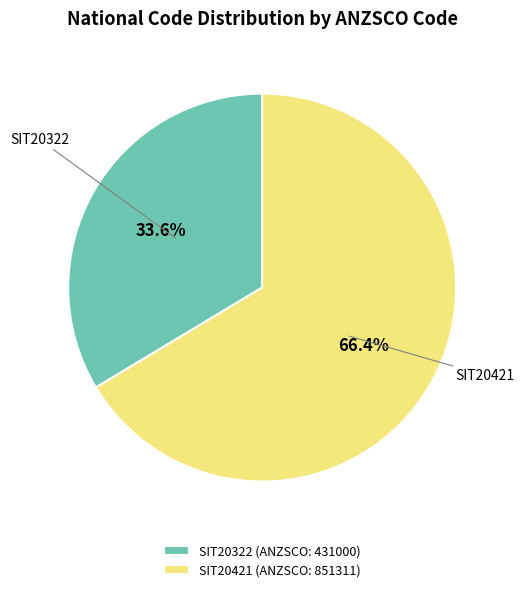

To the nearest percent, what is the difference between the SIT20322 and SIT20421 slice percentages?

33%